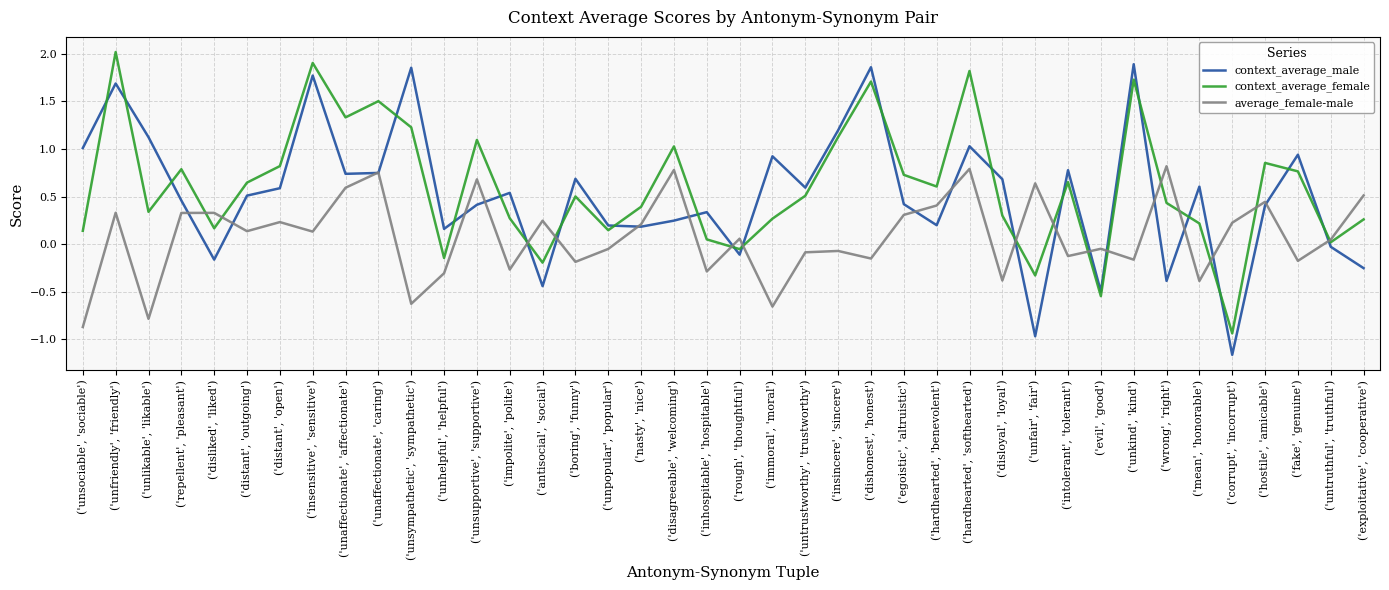

At ('unsupportive', 'supportive'), list the series in order from largest to smallest.

context_average_female, average_female-male, context_average_male